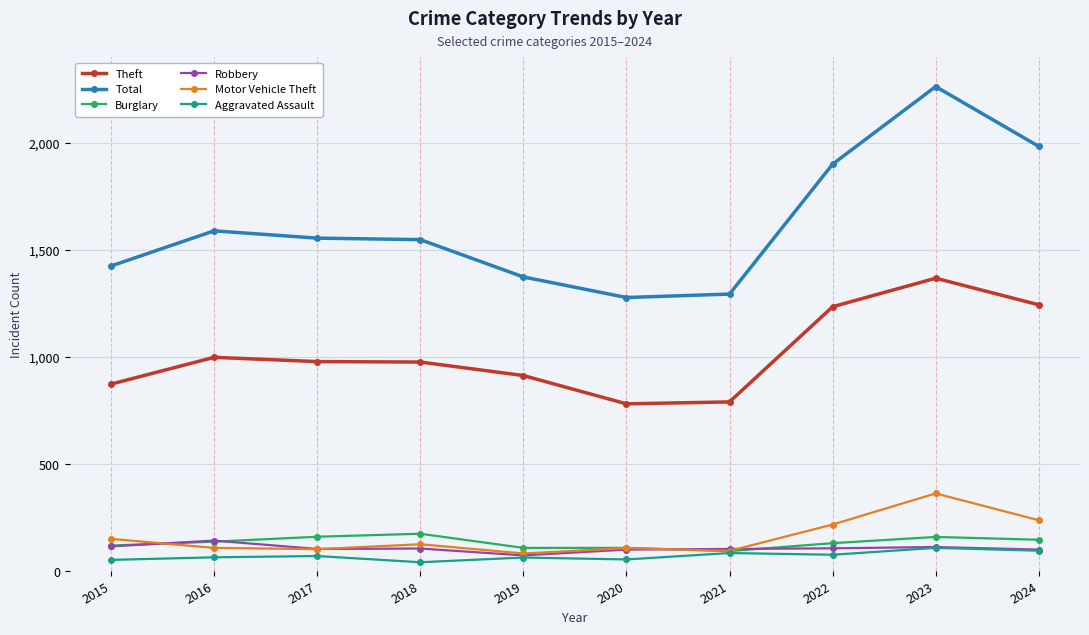

What is the difference between the maximum and minimum values in the Aggravated Assault series?

67